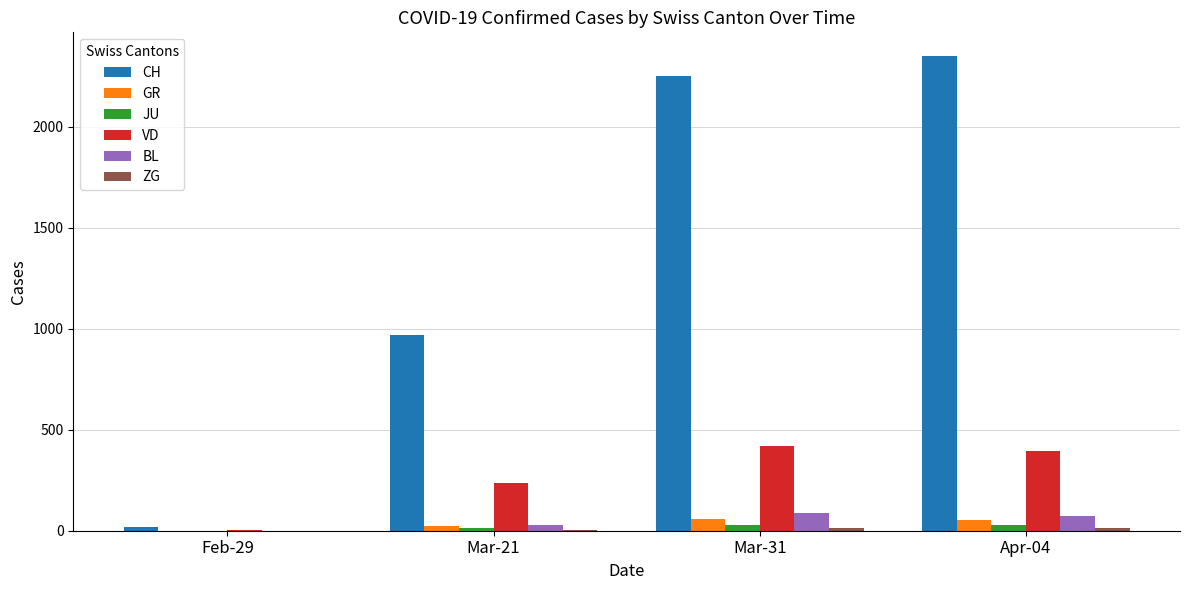

Which series has the largest range (max minus min)?

CH